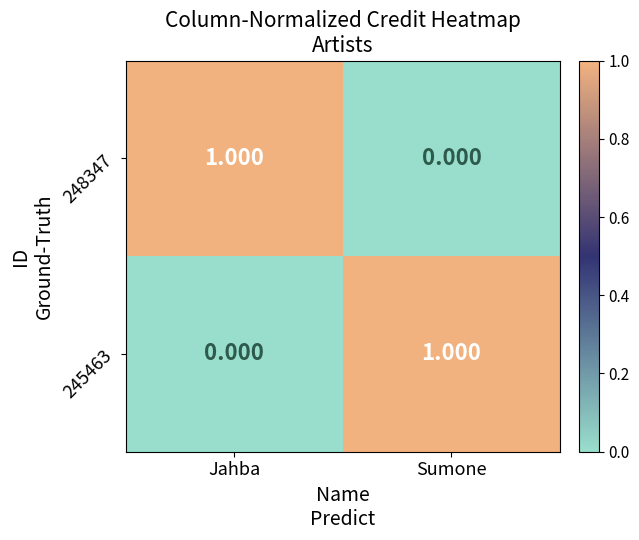

What is the total value across all series at Sumone?

1